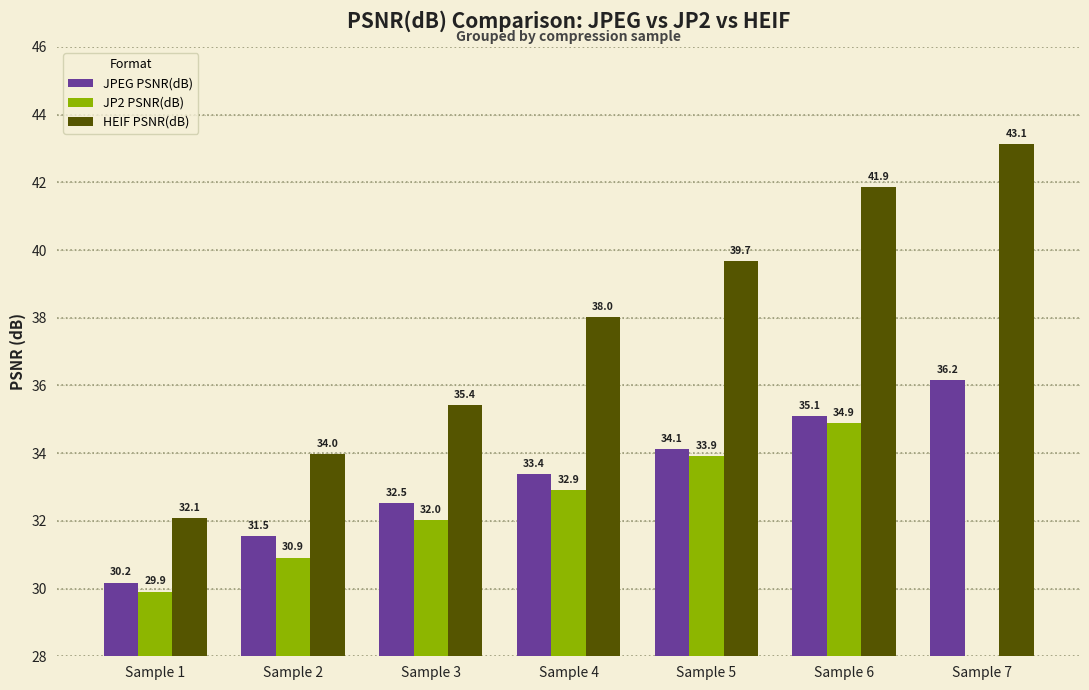

The value of HEIF PSNR(dB) at Sample 4 is 12.4. True or false?

False